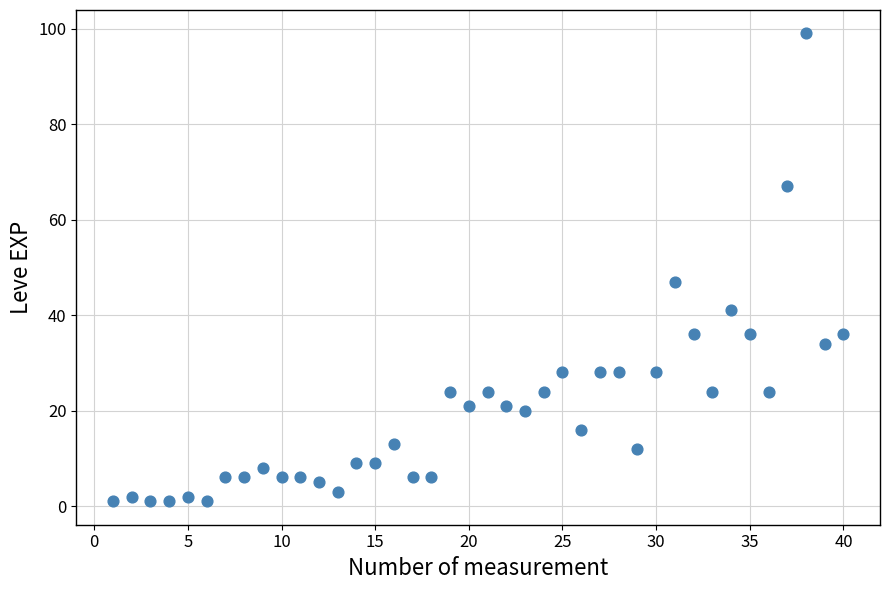

What is the range of X values (max minus min)?

39